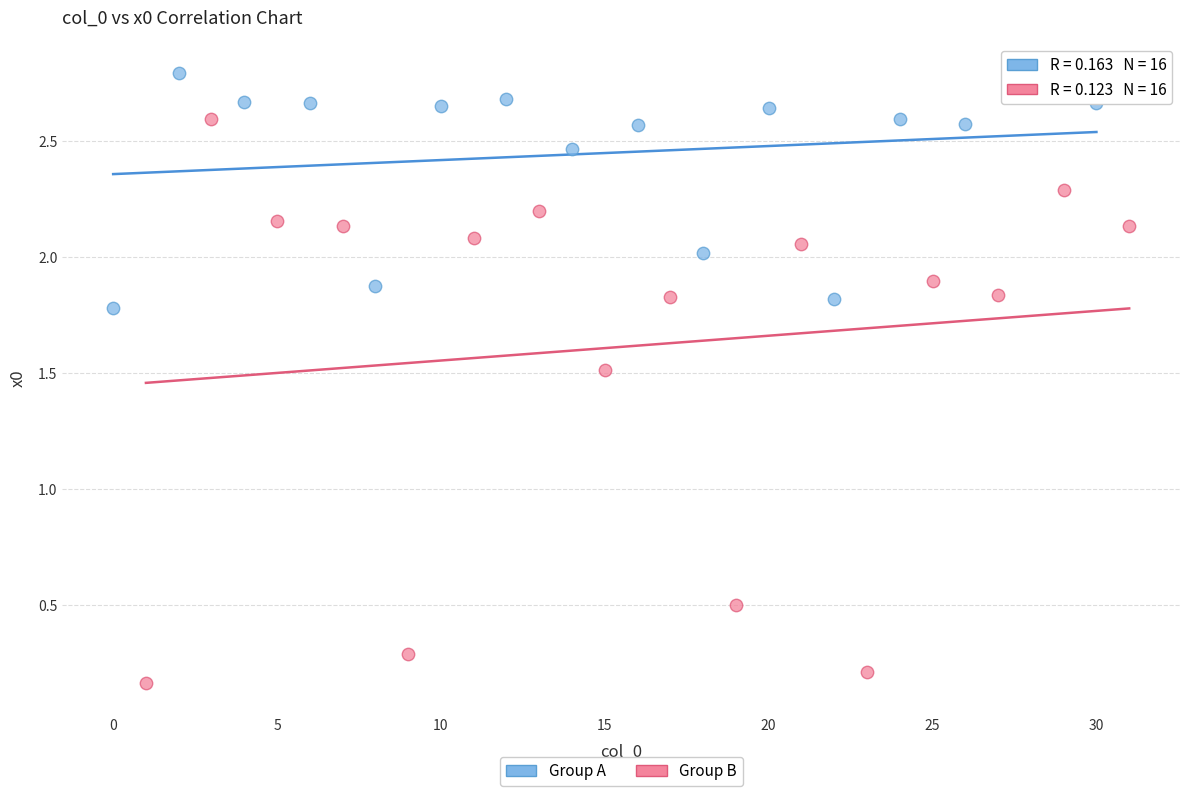

Which series reaches the maximum Y coordinate?

Group A